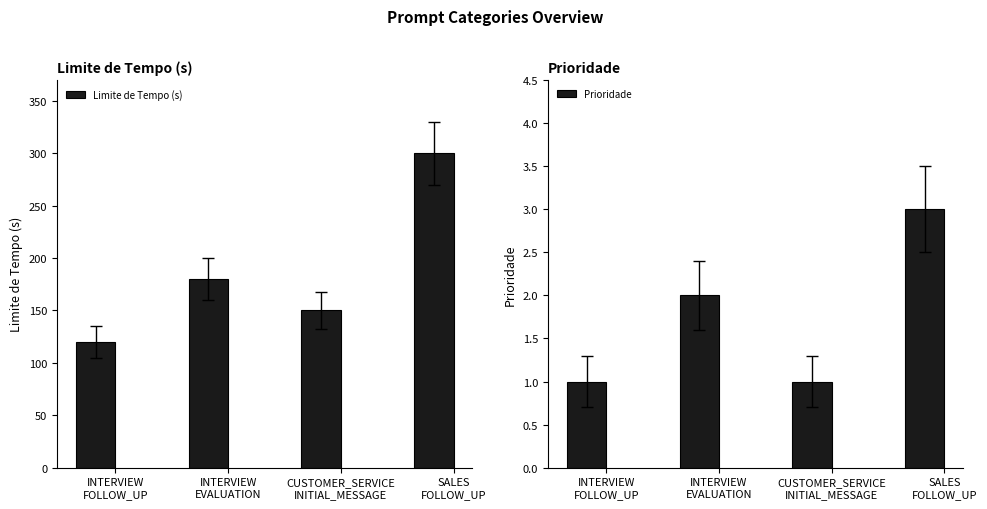

At which label does Limite de Tempo (s) reach its peak?

SALES
FOLLOW_UP